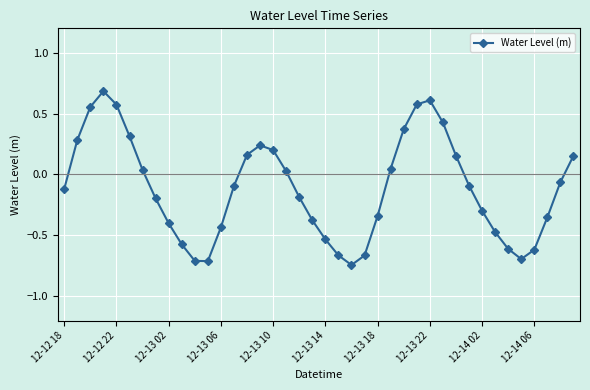

How many points are lower than both their immediate neighbors (excluding endpoints)?

3